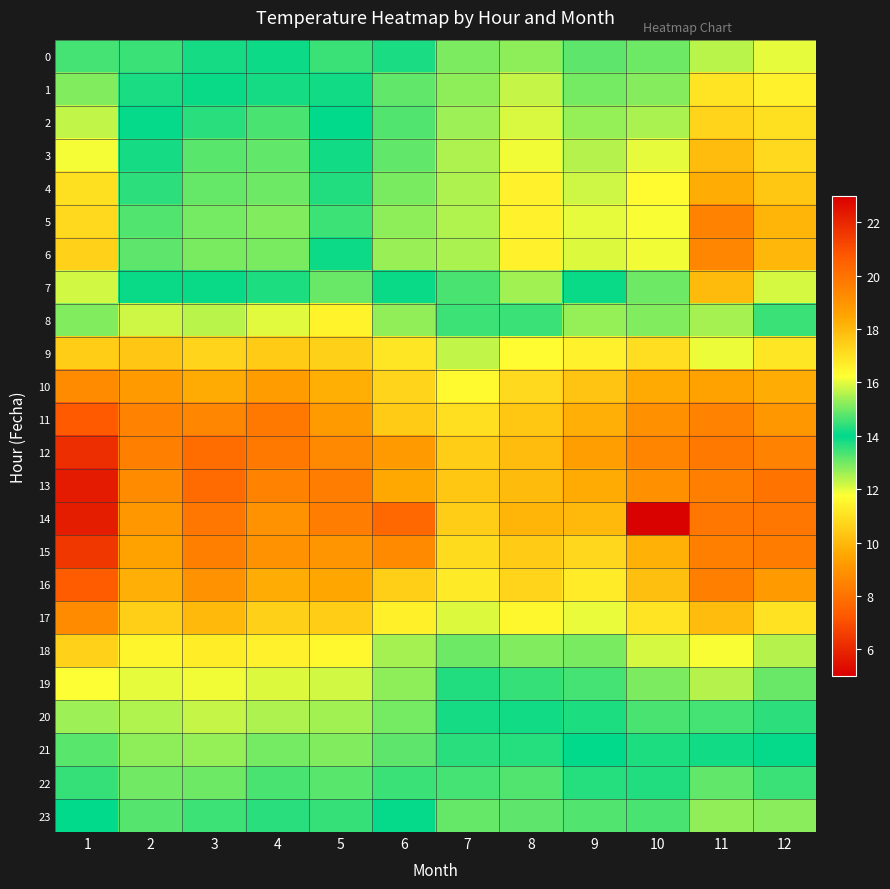

Reading left to right, extract all data points from this chart.

0: 1=13.4	2=14.5	3=14.2	4=14.1	5=14.5	6=13.8	7=12.9	8=12.7	9=13.2	10=13.0	11=12.4	12=12.0
1: 1=12.9	2=14.2	3=13.9	4=13.8	5=14.2	6=13.1	7=12.8	8=12.3	9=13.0	10=12.8	11=11.1	12=11.4
2: 1=12.3	2=14.0	3=13.6	4=13.3	5=14.0	6=13.3	7=12.6	8=12.1	9=12.7	10=12.5	11=10.7	12=11.0
3: 1=11.8	2=13.8	3=13.2	4=13.1	5=13.8	6=13.1	7=12.5	8=11.9	9=12.4	10=12.0	11=10.1	12=10.8
4: 1=11.0	2=13.6	3=13.1	4=13.0	5=13.7	6=12.9	7=12.5	8=11.4	9=12.2	10=11.7	11=9.7	12=10.3
5: 1=10.8	2=13.3	3=13.0	4=12.9	5=13.4	6=12.7	7=12.4	8=11.4	9=12.0	10=11.8	11=8.5	12=9.9
6: 1=10.6	2=13.2	3=12.9	4=12.9	5=13.9	6=12.7	7=12.5	8=11.4	9=12.1	10=11.9	11=8.6	12=10.0
7: 1=12.2	2=13.9	3=13.9	4=14.3	5=14.9	6=13.9	7=13.4	8=12.6	9=13.9	10=13.0	11=10.0	12=12.1
8: 1=15.1	2=15.8	3=15.6	4=16.0	5=16.5	6=15.3	7=14.5	8=14.5	9=15.3	10=15.1	11=12.5	12=14.5
9: 1=17.5	2=17.7	3=17.3	4=17.5	5=17.4	6=16.9	7=15.7	8=16.3	9=16.6	10=17.1	11=16.1	12=16.9
10: 1=19.2	2=18.8	3=18.3	4=18.8	5=18.3	6=17.3	7=16.4	8=17.2	9=17.7	10=18.4	11=18.6	12=18.3
11: 1=20.7	2=19.5	3=19.4	4=19.8	5=18.8	6=17.5	7=17.0	8=17.7	9=18.2	10=19.1	11=19.5	12=18.9
12: 1=21.8	2=19.6	3=20.1	4=19.8	5=19.3	6=18.8	7=17.5	8=17.9	9=18.7	10=19.5	11=19.8	12=19.6
13: 1=22.3	2=19.3	3=20.2	4=19.6	5=19.7	6=18.4	7=17.7	8=18.0	9=18.3	10=19.1	11=19.6	12=19.9
14: 1=22.3	2=18.9	3=19.9	4=19.0	5=19.7	6=20.3	7=17.5	8=18.1	9=18.0	10=5.1	11=19.9	12=19.9
15: 1=21.6	2=18.6	3=19.6	4=19.0	5=19.0	6=19.3	7=17.2	8=17.5	9=17.3	10=18.2	11=19.6	12=19.7
16: 1=20.6	2=18.2	3=19.1	4=18.3	5=18.5	6=17.5	7=16.8	8=17.3	9=16.7	10=17.8	11=19.6	12=18.8
17: 1=19.2	2=17.5	3=18.0	4=17.4	5=17.5	6=16.6	7=16.0	8=16.4	9=16.1	10=16.9	11=17.9	12=16.9
18: 1=17.4	2=16.5	3=16.7	4=16.6	5=16.4	6=15.5	7=15.0	8=15.1	9=15.1	10=15.9	11=16.2	12=15.6
19: 1=16.2	2=16.0	3=16.1	4=15.9	5=15.8	6=15.3	7=14.3	8=14.5	9=14.6	10=15.1	11=15.6	12=14.9
20: 1=15.4	2=15.6	3=15.7	4=15.5	5=15.4	6=15.0	7=13.8	8=14.2	9=14.3	10=14.6	11=14.6	12=14.4
21: 1=14.8	2=15.2	3=15.3	4=15.0	5=15.1	6=14.8	7=13.6	8=13.7	9=14.0	10=14.2	11=13.8	12=14.1
22: 1=14.5	2=15.0	3=14.9	4=14.6	5=14.8	6=14.5	7=13.4	8=13.3	9=13.7	10=13.7	11=13.1	12=13.5
23: 1=14.0	2=14.7	3=14.6	4=14.4	5=14.5	6=14.0	7=13.1	8=13.2	9=13.3	10=13.3	11=12.7	12=12.8